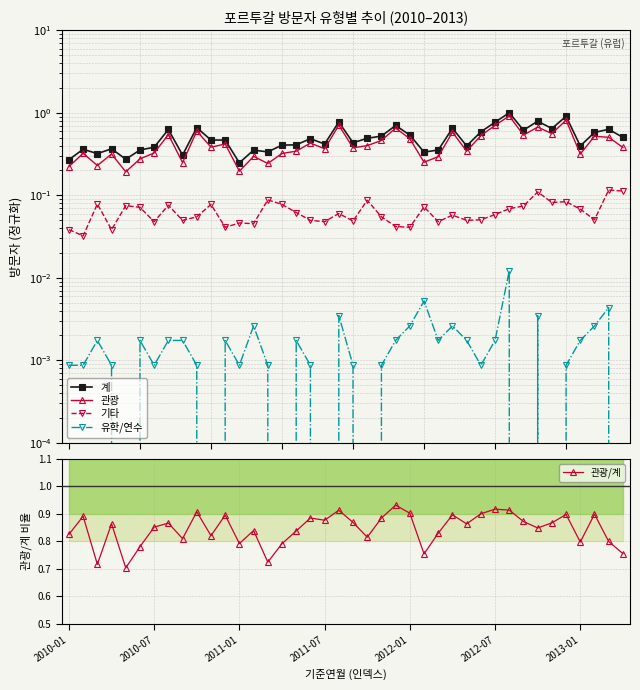

True or false: 관광 and 관광/계 cross at least once.

False